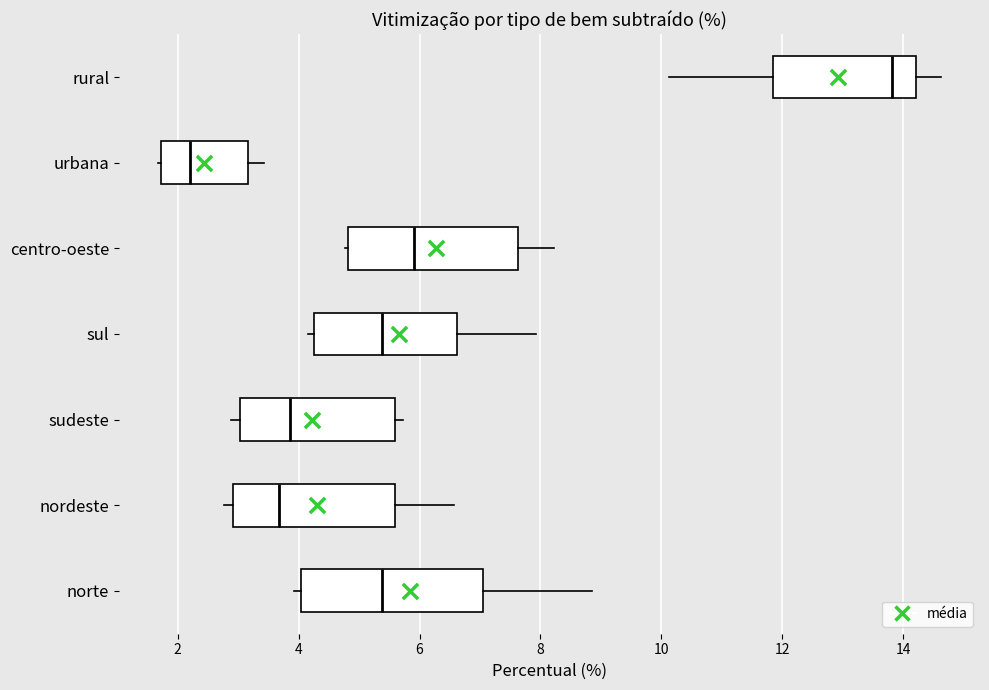

Where does the median line of the box for nordeste sit on the x-axis? The values are not printed on the chart, so give them approximately, as read against the axis.

3.6